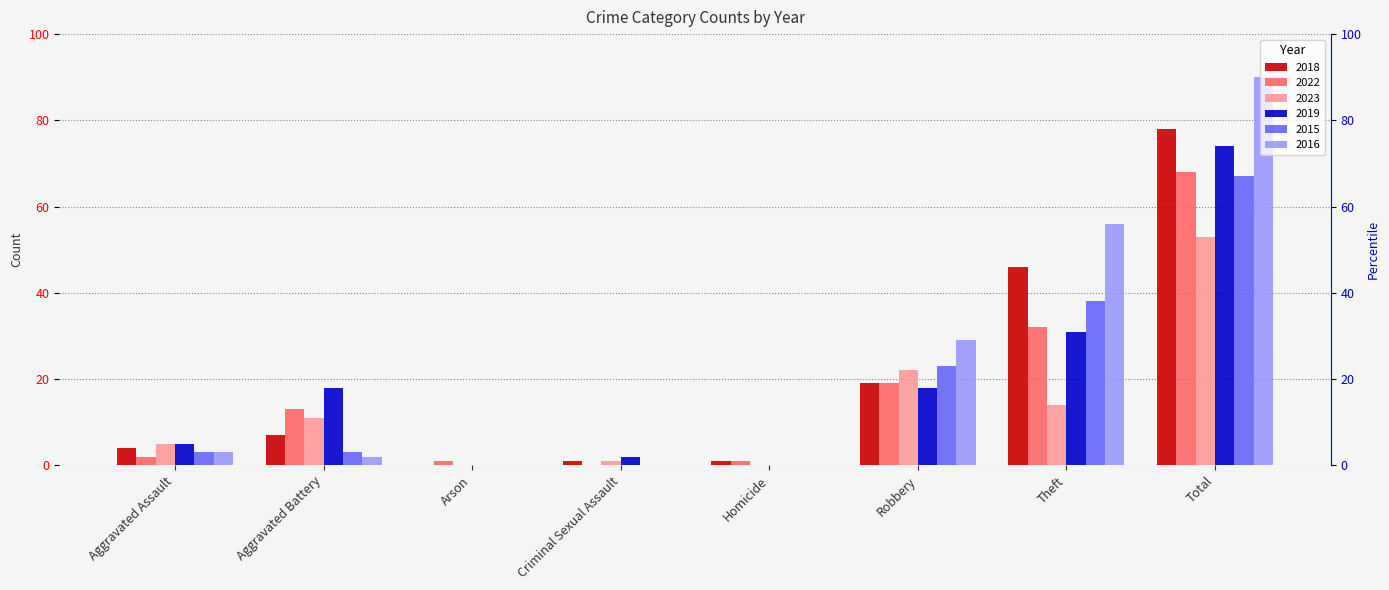

Reading left to right, extract all data points from this chart.

2018: Aggravated Assault=4	Aggravated Battery=7	Arson=0	Criminal Sexual Assault=1	Homicide=1	Robbery=19	Theft=46	Total=78
2022: Aggravated Assault=2	Aggravated Battery=13	Arson=1	Criminal Sexual Assault=0	Homicide=1	Robbery=19	Theft=32	Total=68
2023: Aggravated Assault=5	Aggravated Battery=11	Arson=0	Criminal Sexual Assault=1	Homicide=0	Robbery=22	Theft=14	Total=53
2019: Aggravated Assault=5	Aggravated Battery=18	Arson=0	Criminal Sexual Assault=2	Homicide=0	Robbery=18	Theft=31	Total=74
2015: Aggravated Assault=3	Aggravated Battery=3	Arson=0	Criminal Sexual Assault=0	Homicide=0	Robbery=23	Theft=38	Total=67
2016: Aggravated Assault=3	Aggravated Battery=2	Arson=0	Criminal Sexual Assault=0	Homicide=0	Robbery=29	Theft=56	Total=90